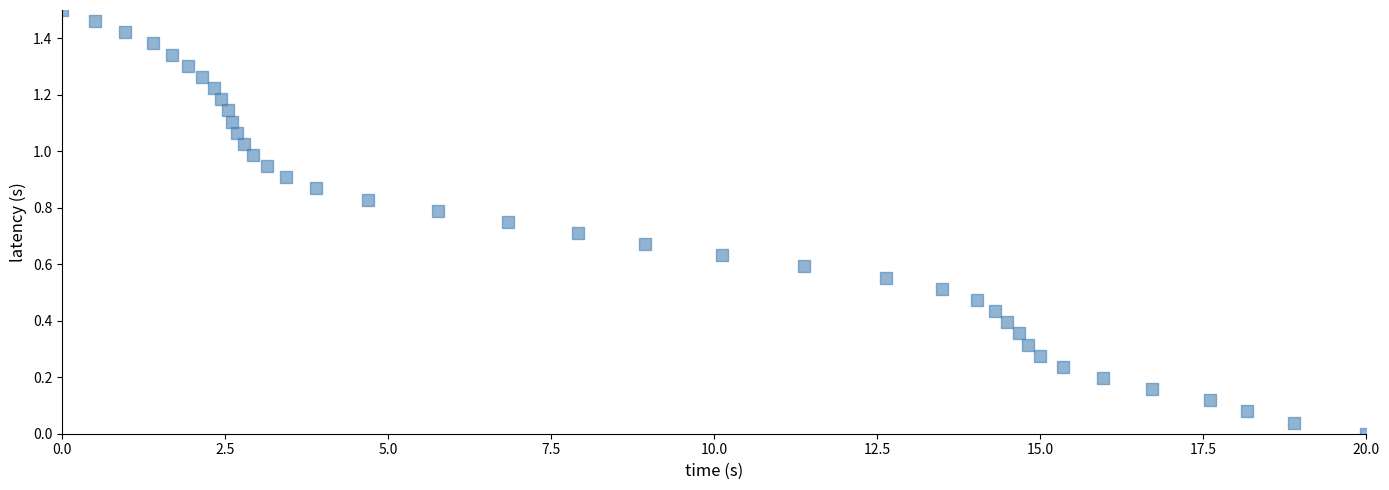

What is the range of X values (max minus min)?

20.0